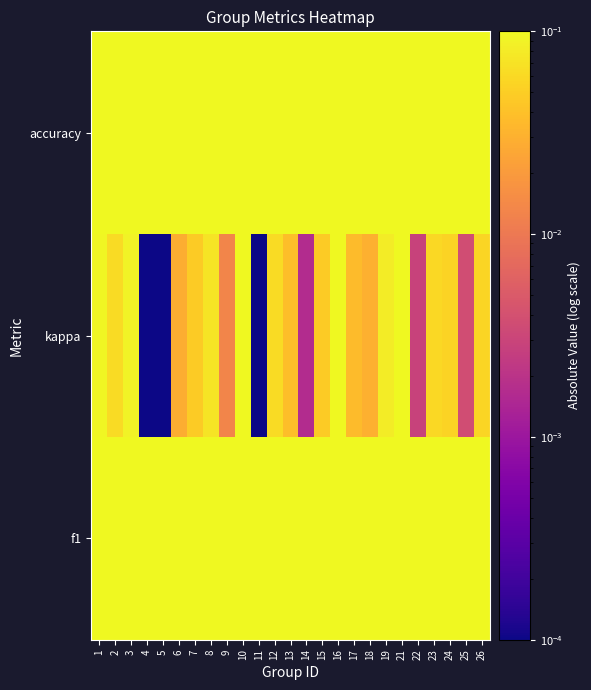

Reading left to right, what are all the values shown in this chart?

f1: 1=0.3	2=0.3	3=0.3	4=0.3	5=0.4	6=0.4	7=0.4	8=0.4	9=0.5	10=0.4	11=0.4	12=0.3	13=0.3	14=0.4	15=0.3	16=0.3	17=0.3	18=0.4	19=0.4	21=0.4	22=0.4	23=0.4	24=0.3	25=0.4	26=0.3
kappa: 1=0.1	2=0.1	3=0.1	4=0.0	5=0.0	6=0.0	7=0.0	8=0.1	9=0.0	10=0.2	11=0.0	12=0.1	13=0.0	14=0.0	15=0.0	16=0.2	17=0.0	18=0.0	19=0.1	21=0.1	22=0.0	23=0.1	24=0.1	25=0.0	26=0.1
accuracy: 1=0.5	2=0.4	3=0.4	4=0.5	5=0.5	6=0.5	7=0.5	8=0.5	9=0.5	10=0.5	11=0.6	12=0.5	13=0.5	14=0.5	15=0.5	16=0.4	17=0.5	18=0.5	19=0.6	21=0.5	22=0.5	23=0.5	24=0.5	25=0.5	26=0.5